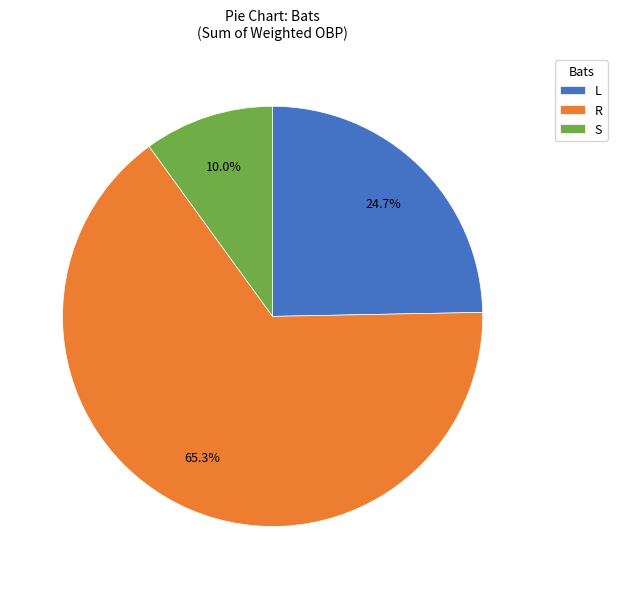

What is the largest slice in the pie chart?

R